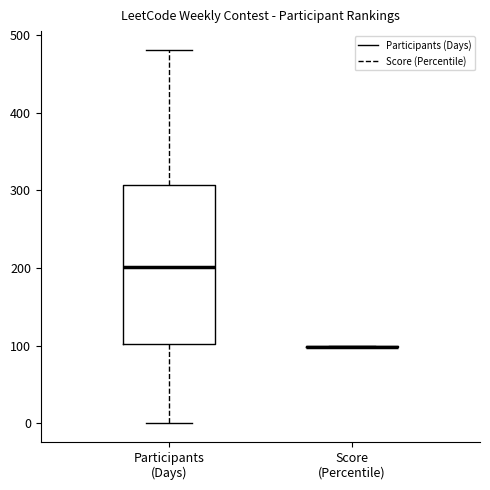

Comparing the boxes themselves (not the whiskers), which one is the tallest?

Participants (Days)